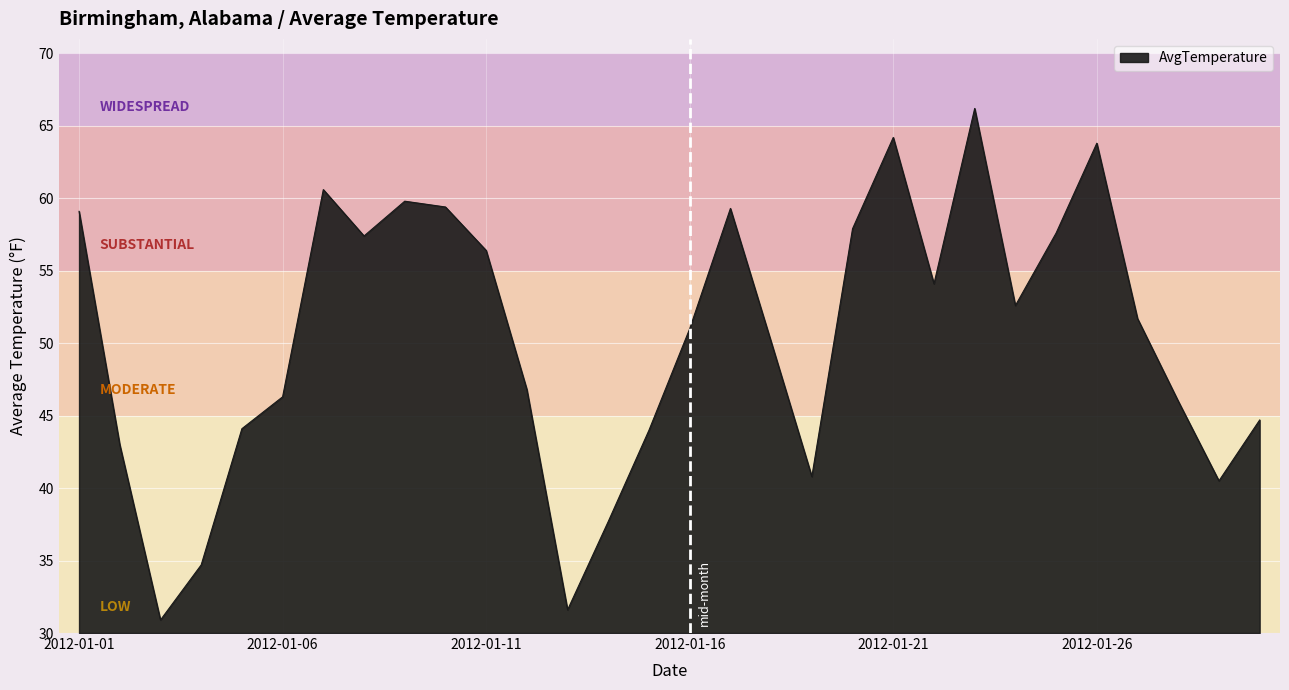

What is the difference between the maximum and minimum values?

35.3